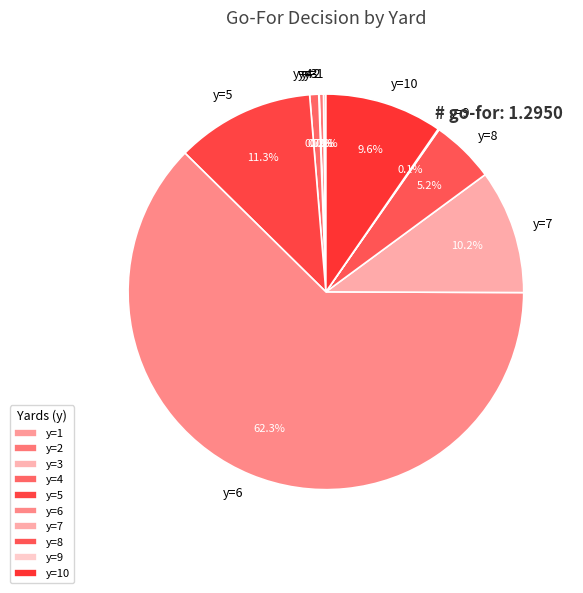

What portion of the pie excludes y=7?

89.8%